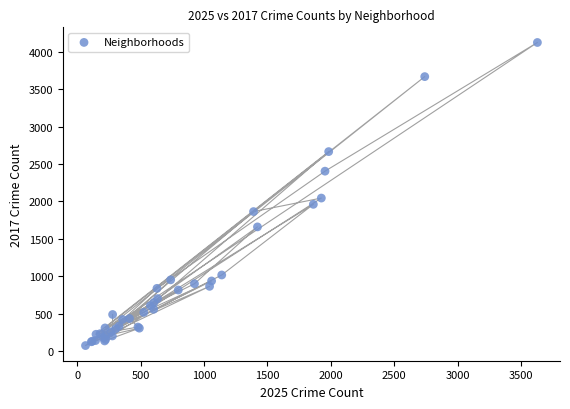

What Y value in the scatter plot is closest to 2100?

2046